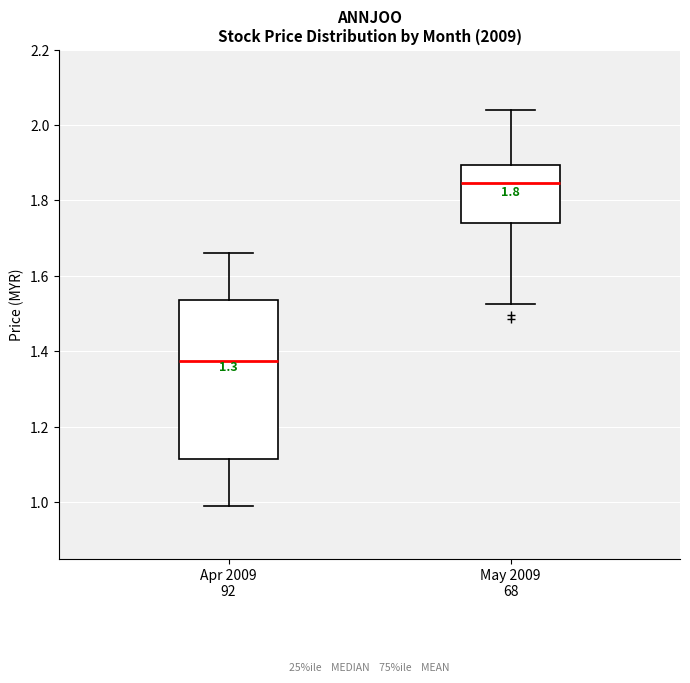

Where does the lower whisker of the box for Apr 2009 92 end on the y-axis? The values are not printed on the chart, so give them approximately, as read against the axis.

1.00